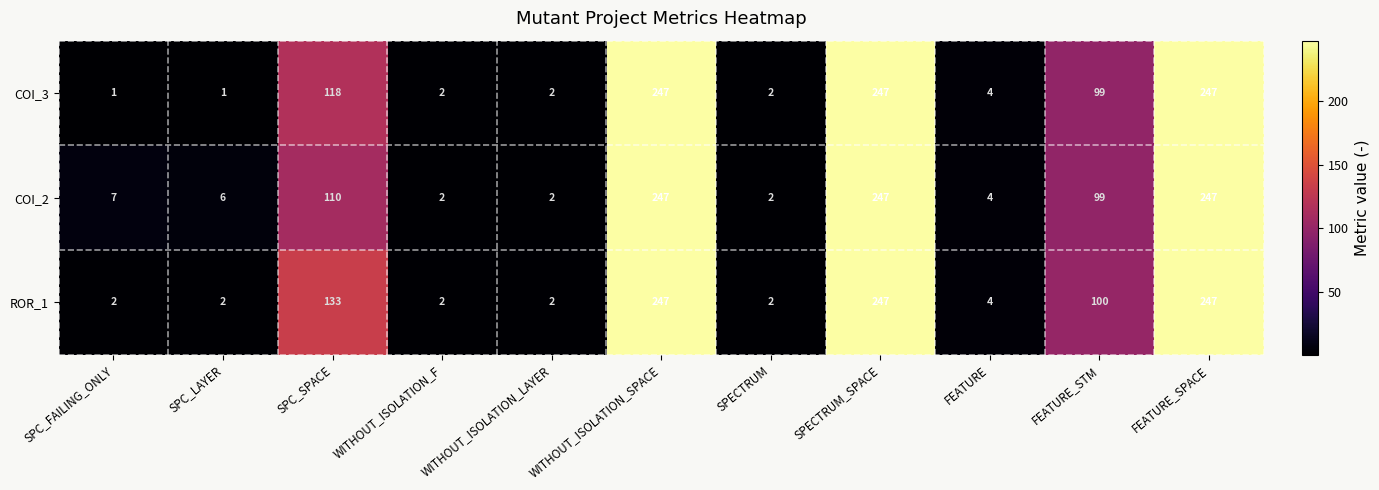

What is the difference between the COI_3 values at SPC_SPACE and SPECTRUM?

116